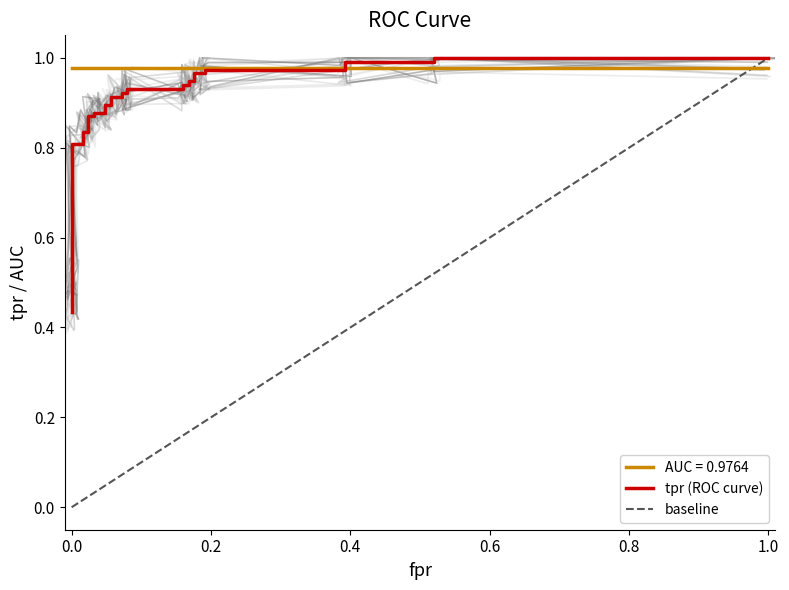

Does the chart have visible grid lines?

No